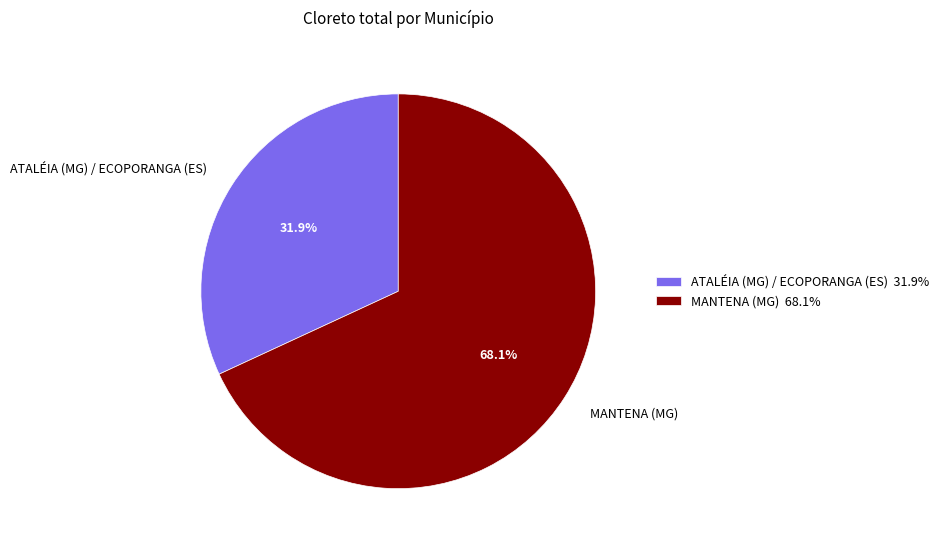

Between MANTENA (MG) and ATALÉIA (MG) / ECOPORANGA (ES), which is larger?

MANTENA (MG)